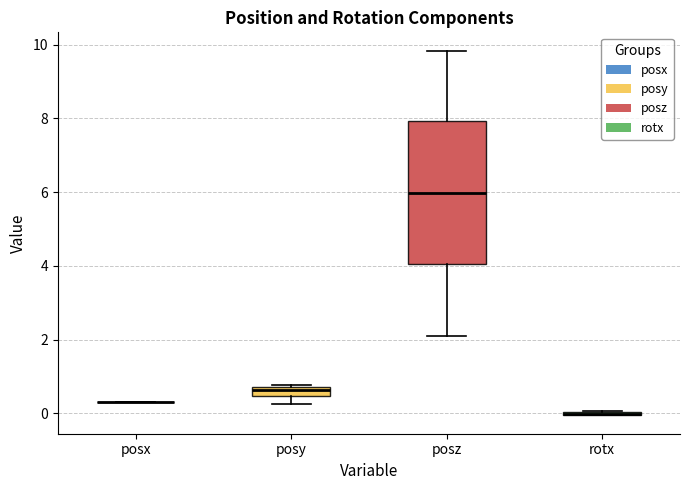

Where does the lower whisker of the box for posy end on the y-axis? The values are not printed on the chart, so give them approximately, as read against the axis.

0.2